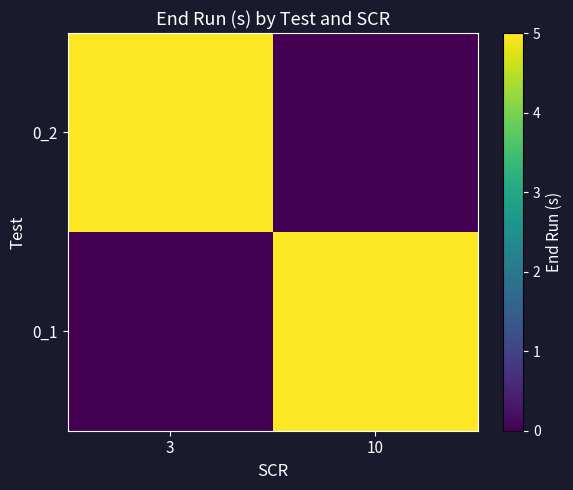

Which has a higher value, 3 or 10?

10